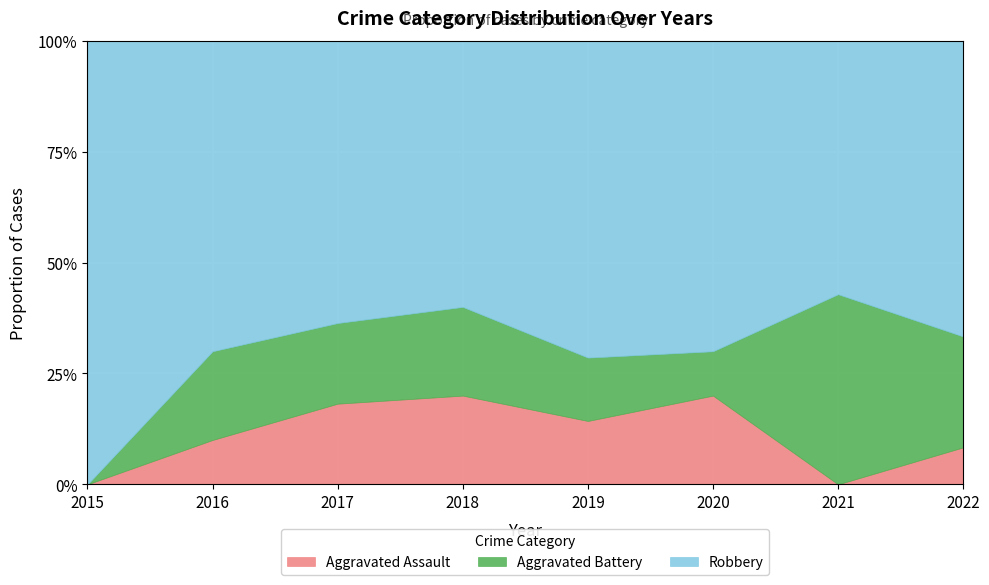

The value of Aggravated Battery at 2016 is 2. True or false?

True